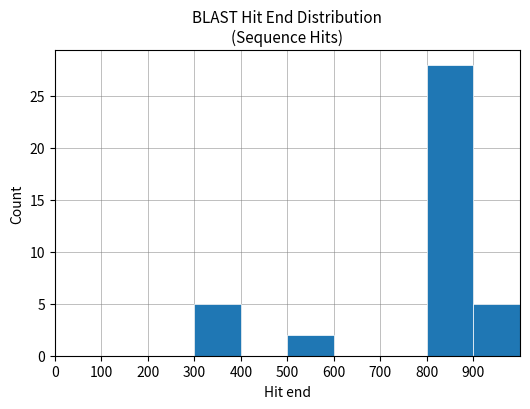

What is the sum of all values?

40